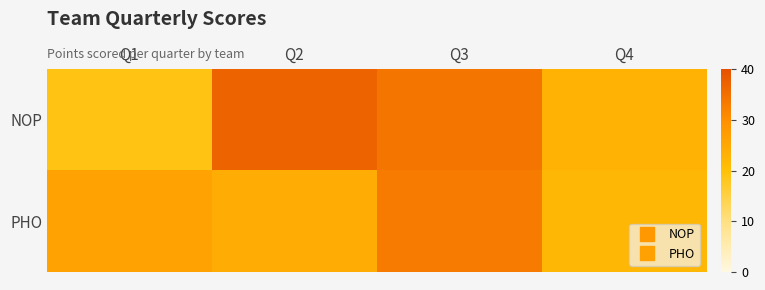

What is the spread (max minus min) of values at Q1?

7